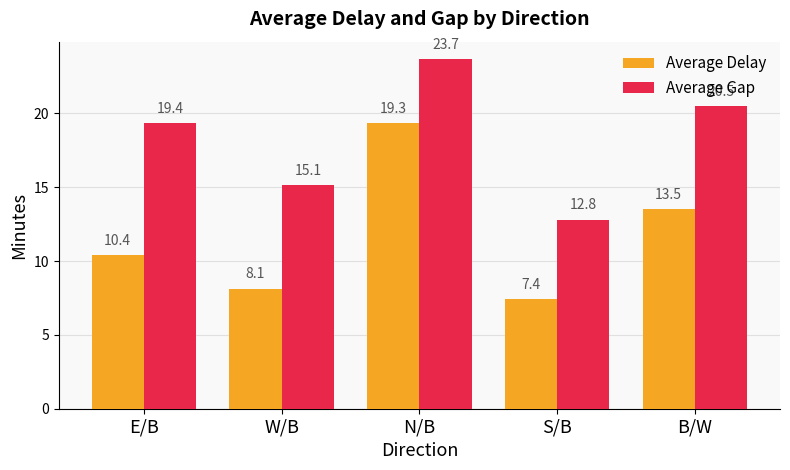

Which series has the largest range (max minus min)?

Average Delay